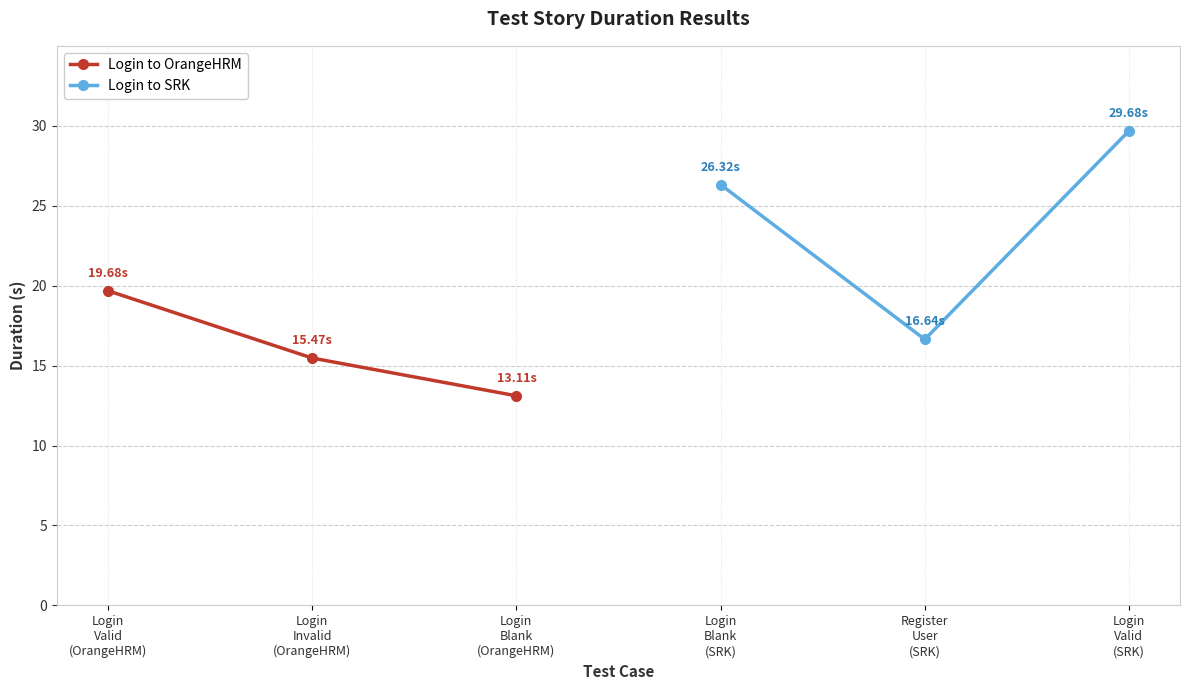

At which label is Login to SRK closest to 23?

Login
Blank
(SRK)